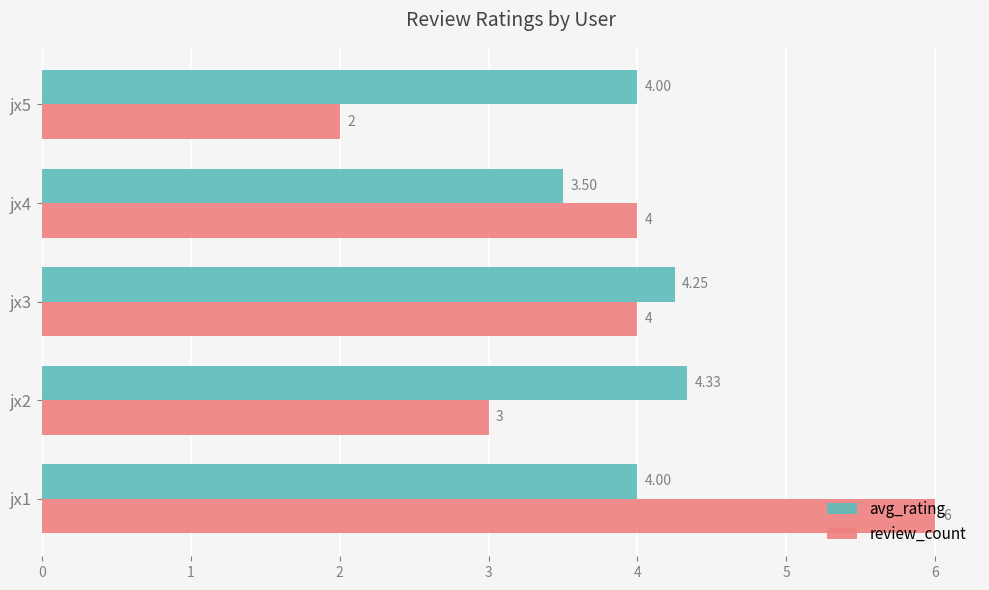

Rank the series by their average value, from lowest to highest.

review_count, avg_rating